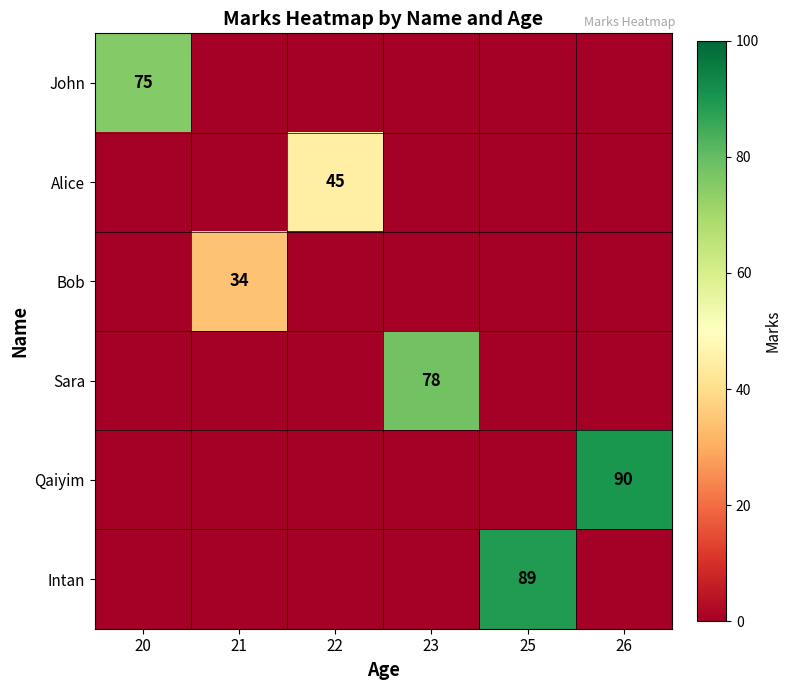

The Bob series shows 34 at 21. True or false?

True